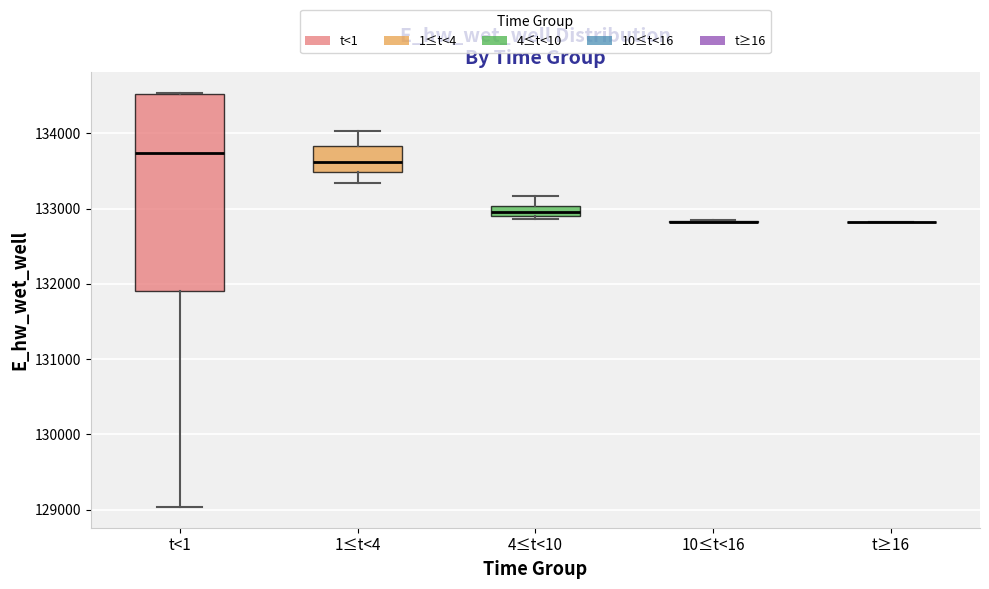

Comparing the boxes themselves (not the whiskers), which one is the tallest?

t<1